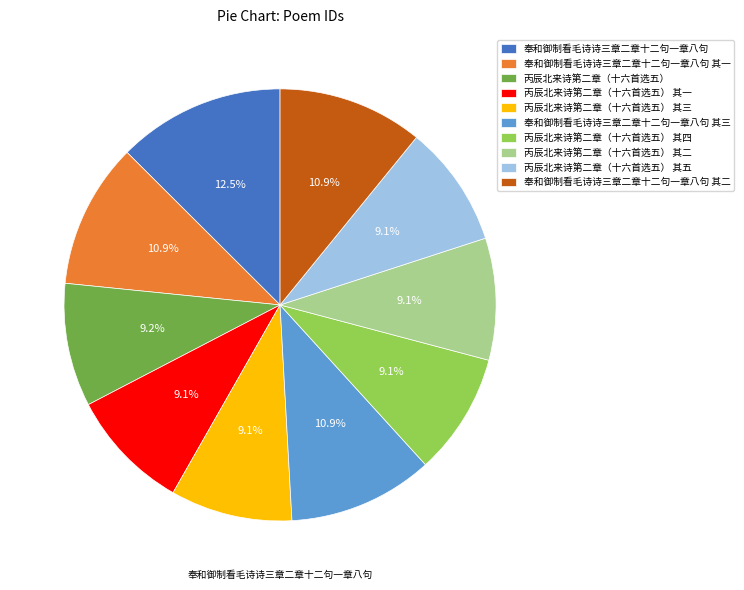

Is it true that 丙辰北来诗第二章（十六首选五） 其二 is 1% of the pie?

False